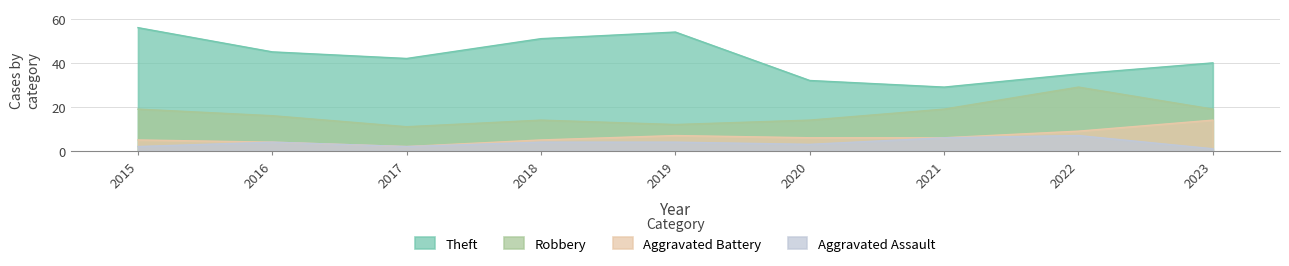

How many Robbery values are between 14 and 19?

6